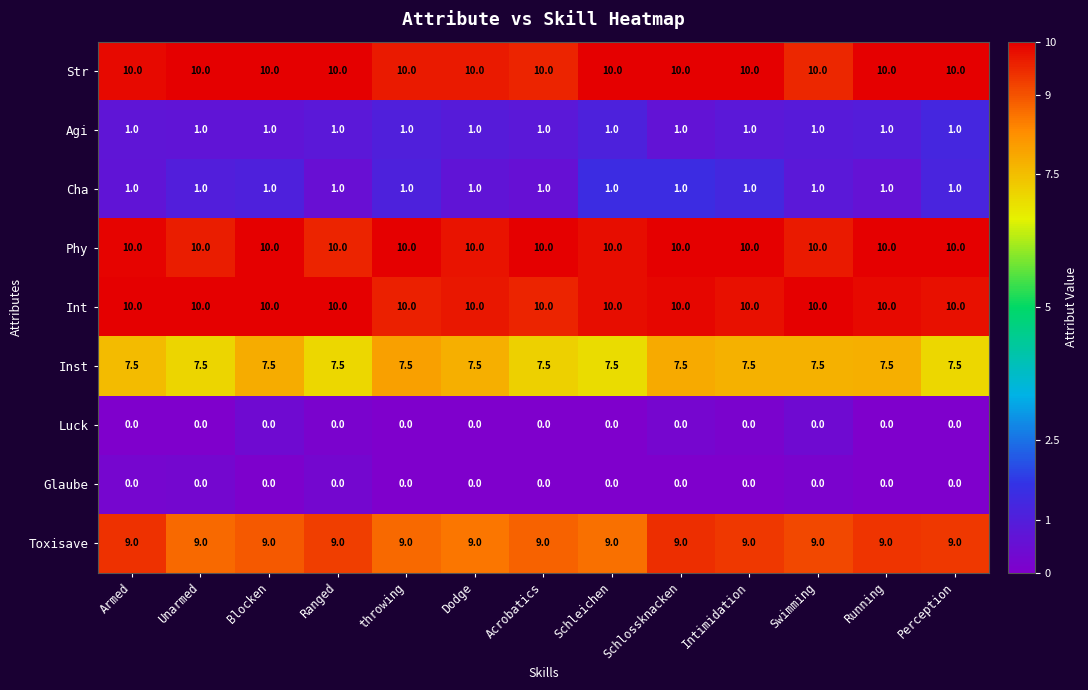

What is the greatest value displayed?

10.0